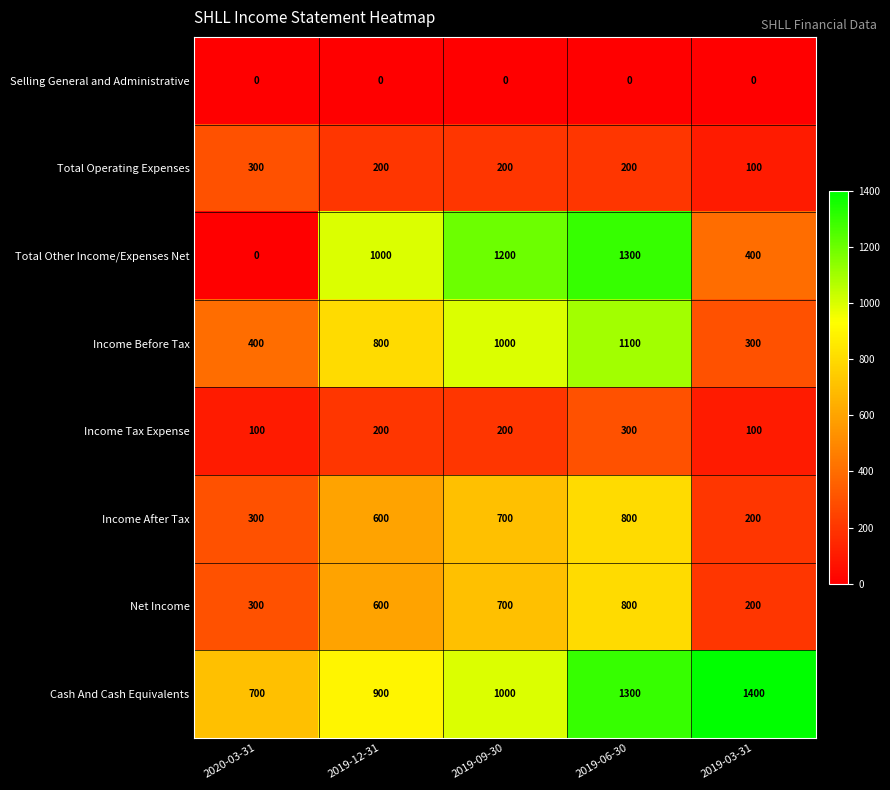

Count the Income Before Tax values in the range 400 to 1000.

3